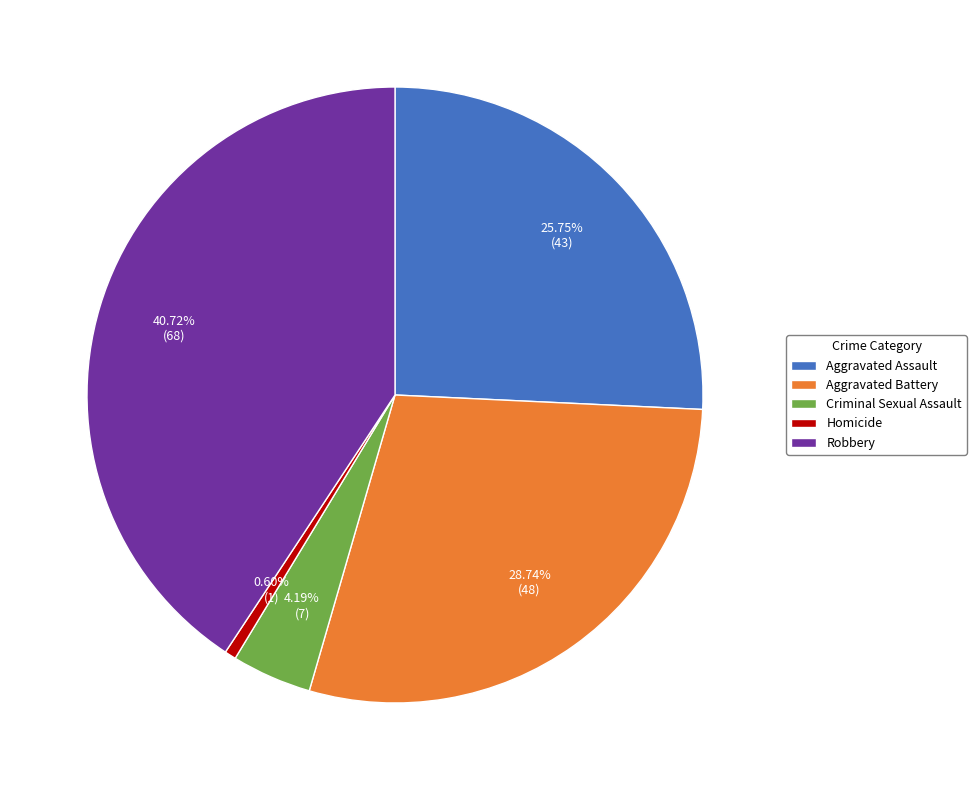

Rank the categories by value from lowest to highest.

Homicide, Criminal Sexual Assault, Aggravated Assault, Aggravated Battery, Robbery